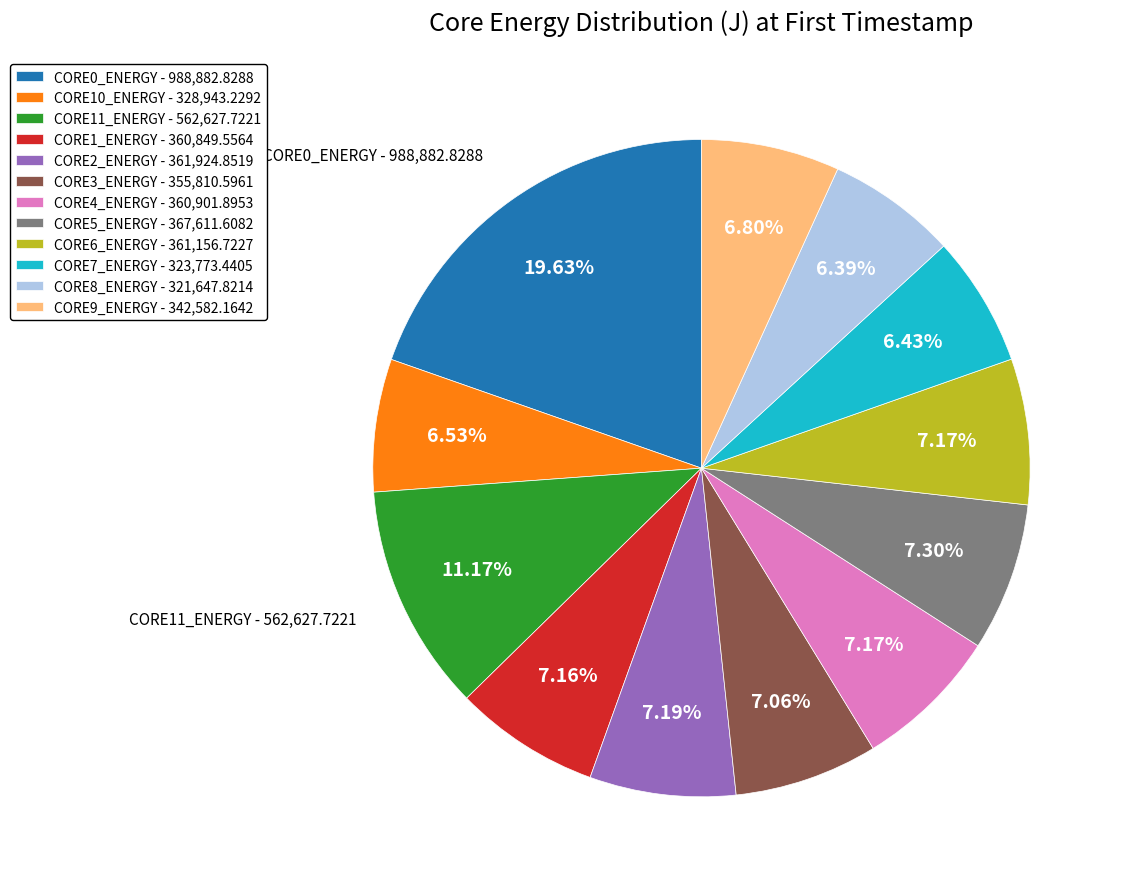

What percentage is the CORE11_ENERGY slice, to the nearest percent?

11%